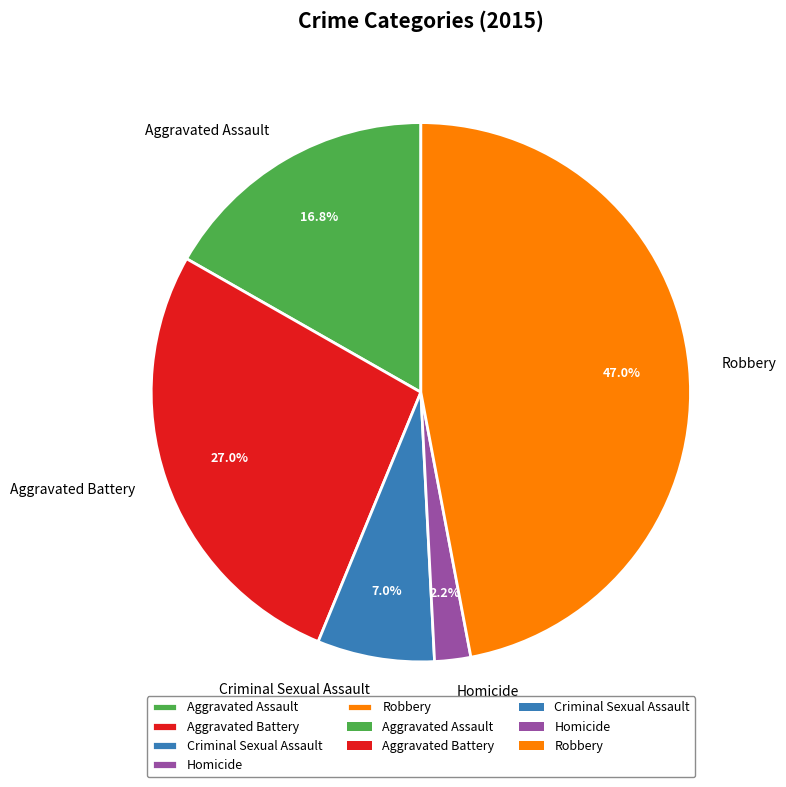

Which slice is the largest?

Robbery